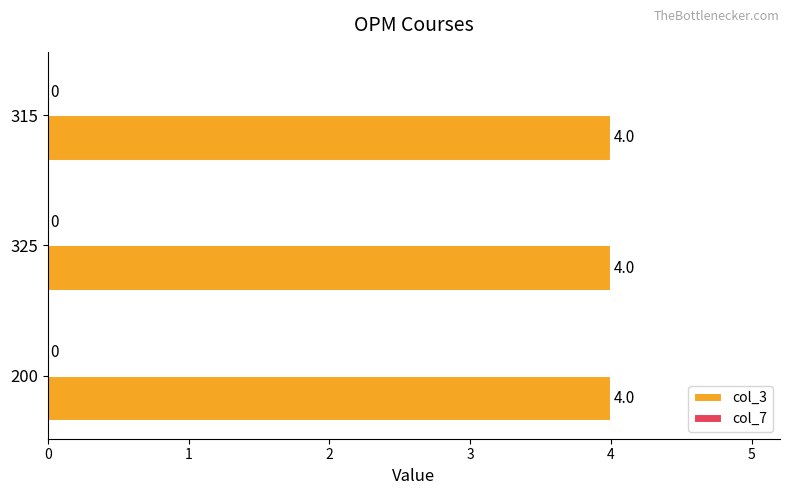

Reading right to left, extract all data points from this chart.

col_3: 4	4	4
col_7: 0	0	0